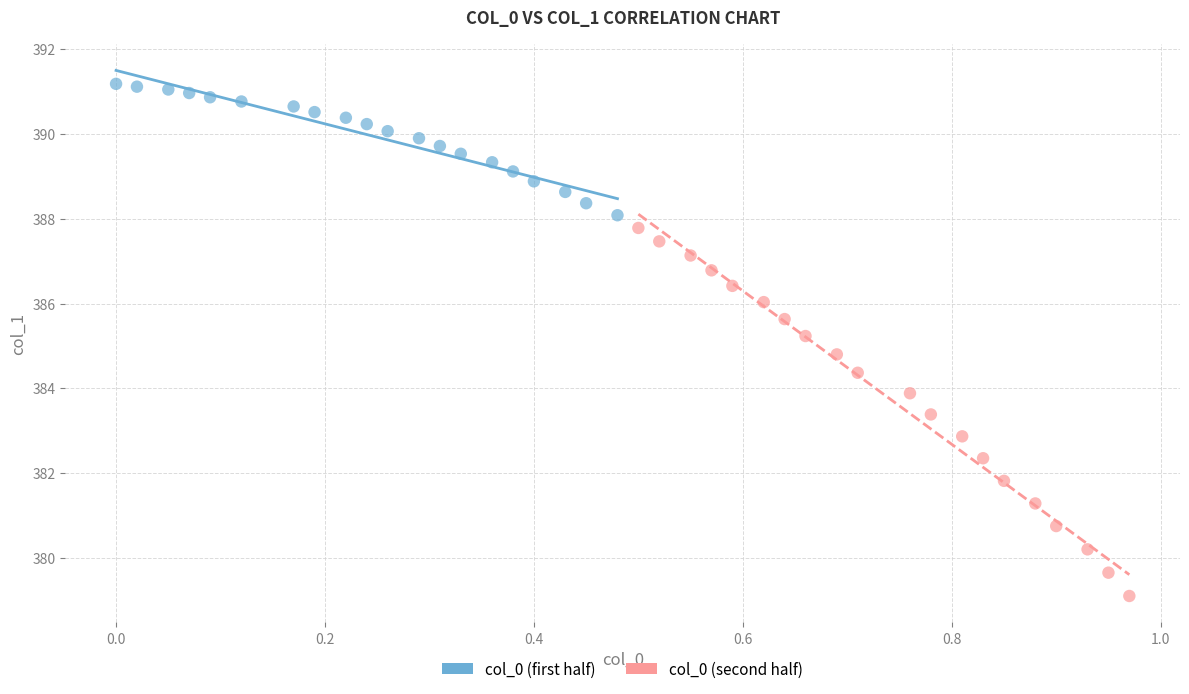

Which series reaches the minimum Y coordinate?

col_0 (second half)